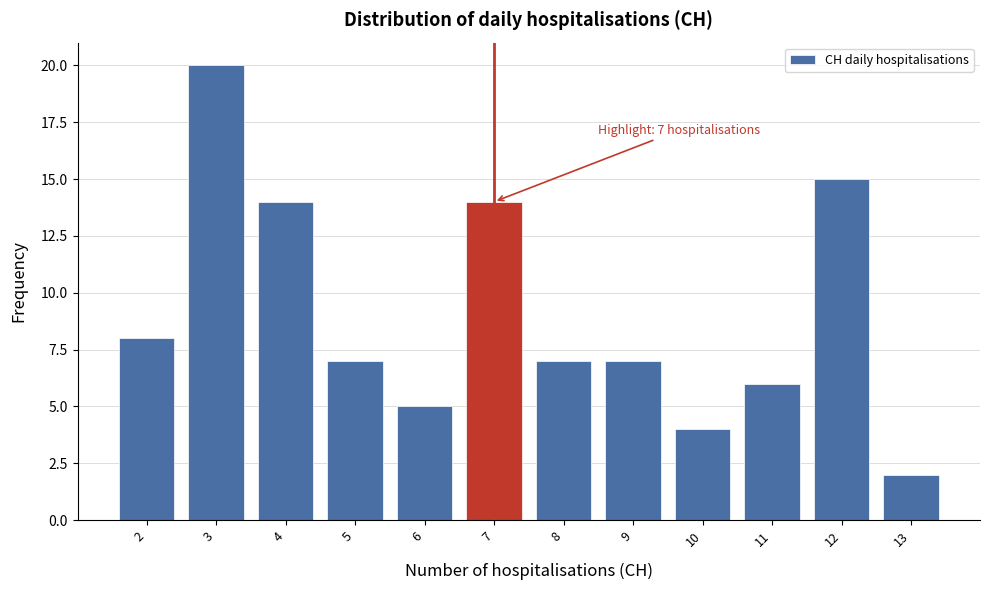

Over which range of the x-axis is the bar tallest?

2.5 to 3.5